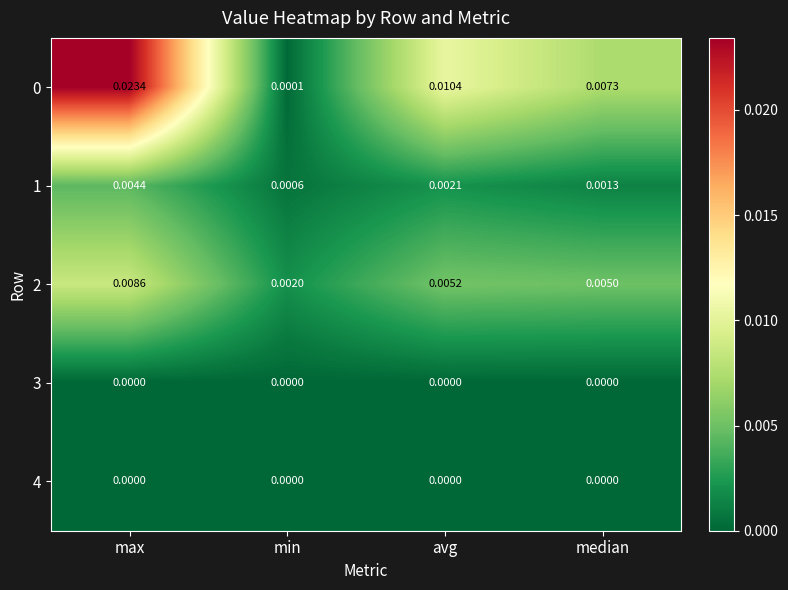

Is the value of 2 at min greater than the value of 4 at median?

Yes